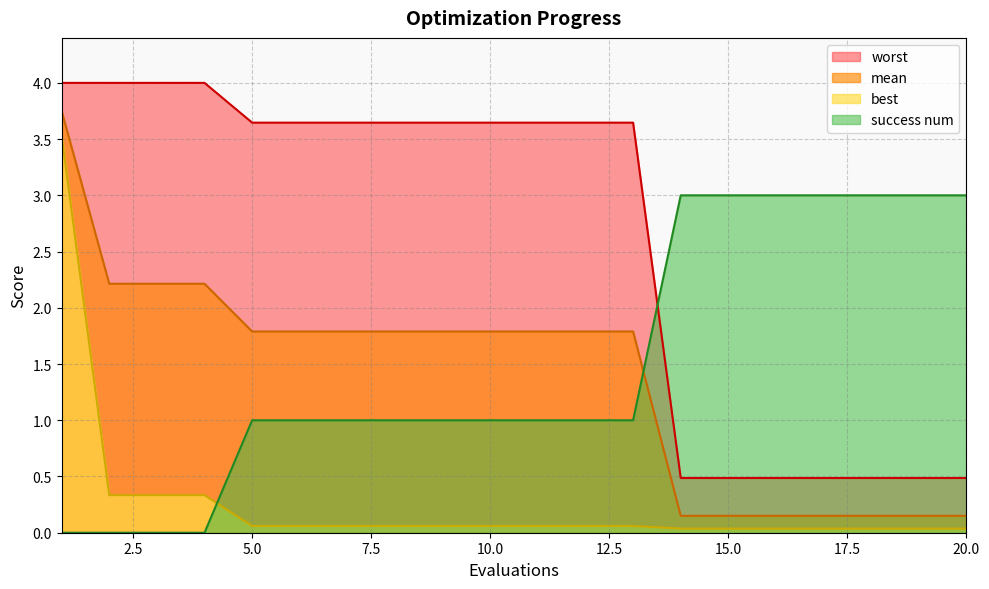

Where do best and success num first cross each other?

4 and 5